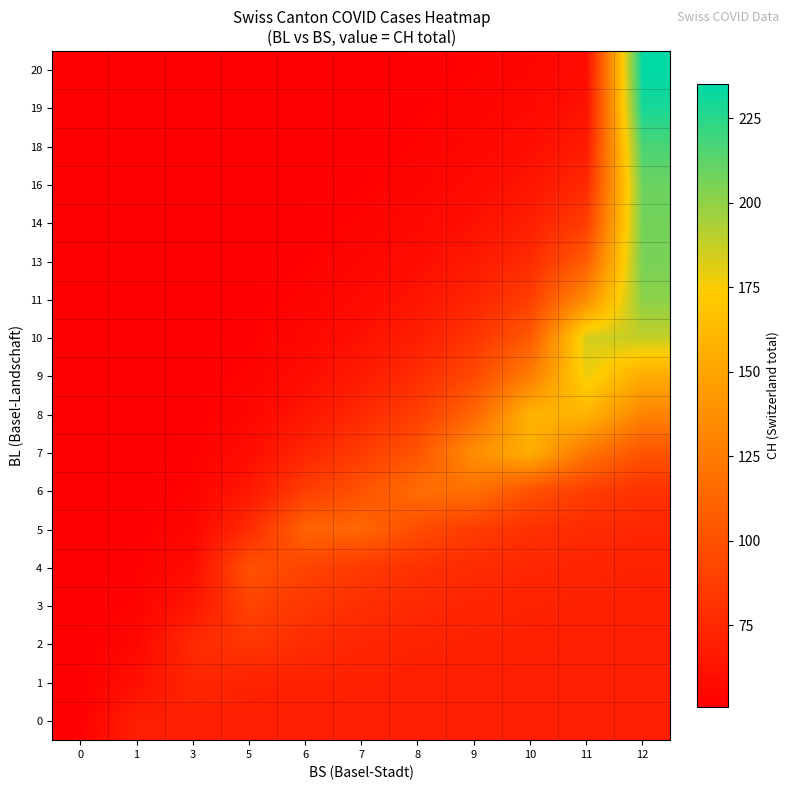

At which category is the sum across all series the highest?

12